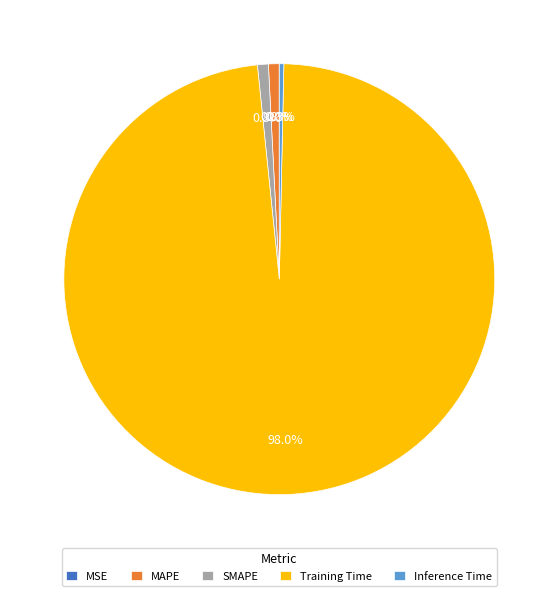

To the nearest percent, what is the average slice percentage?

20%